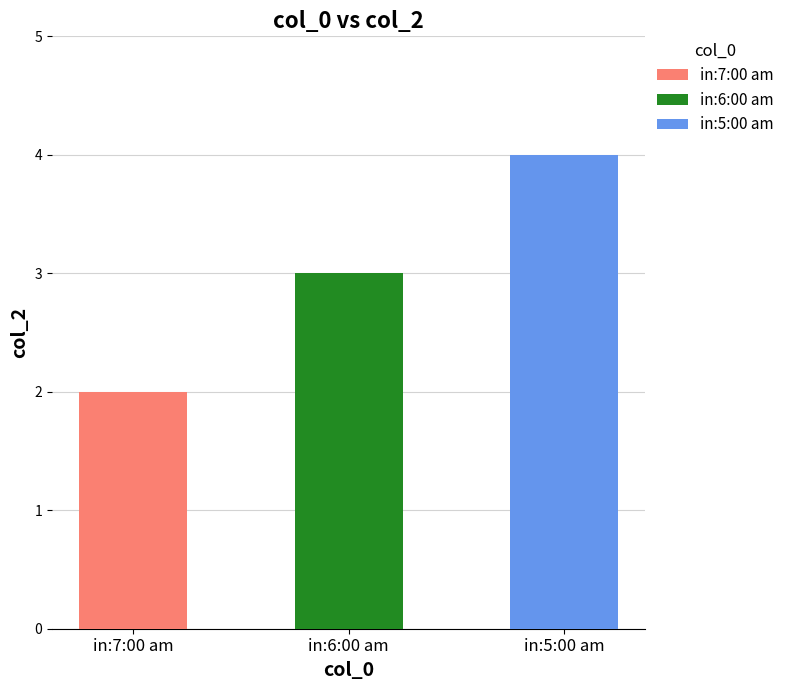

Which category has the highest value across all series?

in:5:00 am